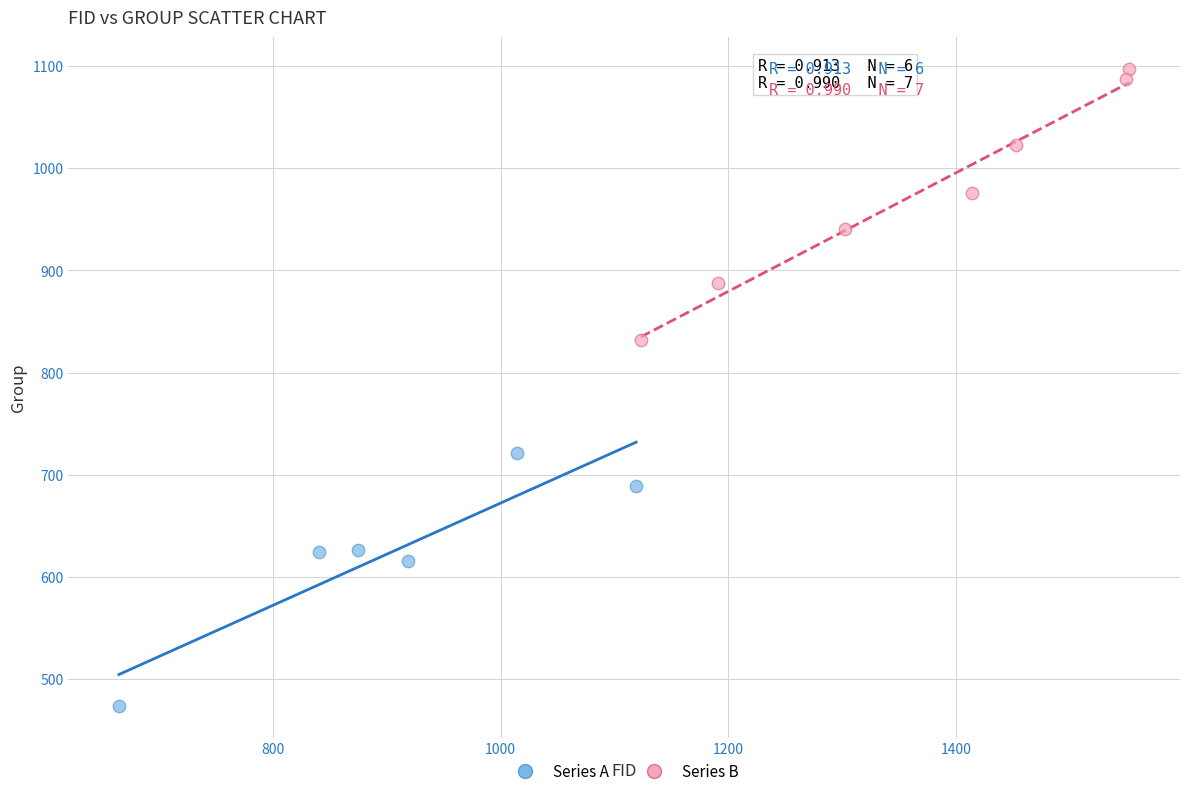

Which series reaches the maximum Y coordinate?

Series B